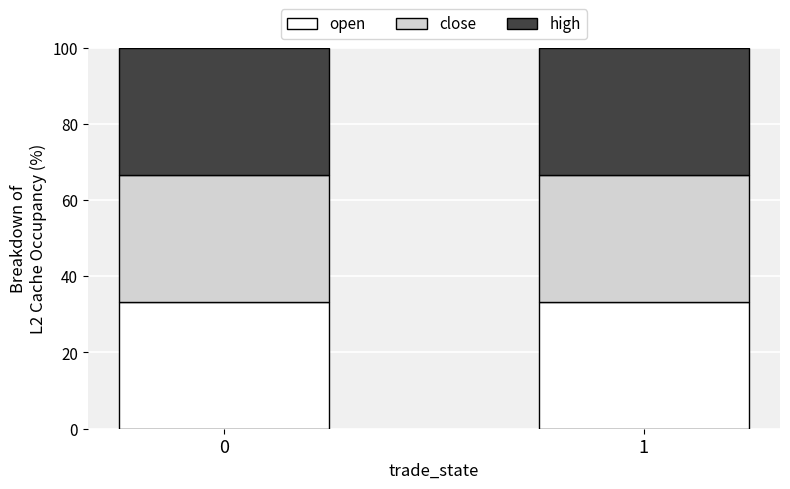

What are all the series names shown in the legend?

open, close, high